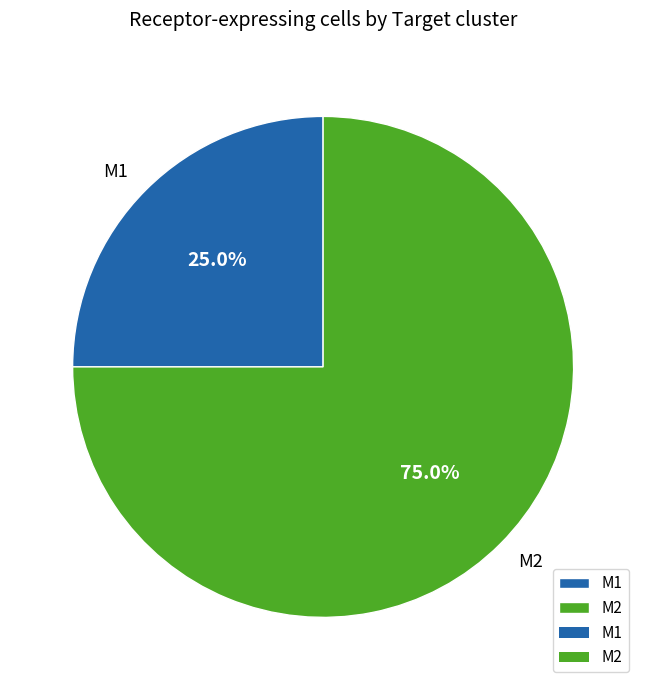

Which category has the biggest portion of the pie?

M2